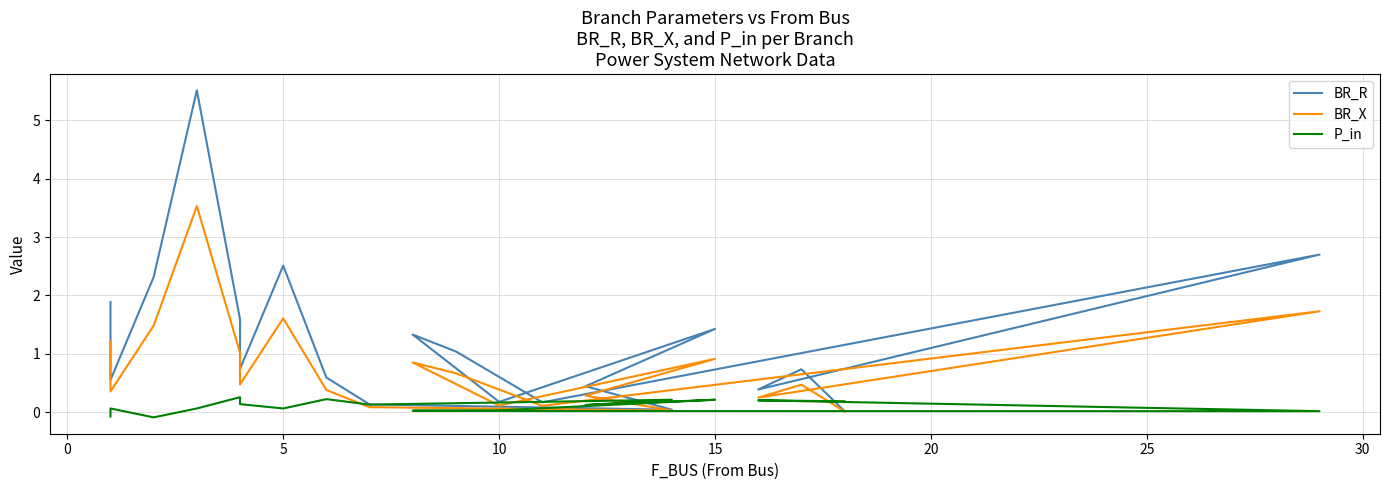

Which series has the largest range (max minus min)?

BR_R